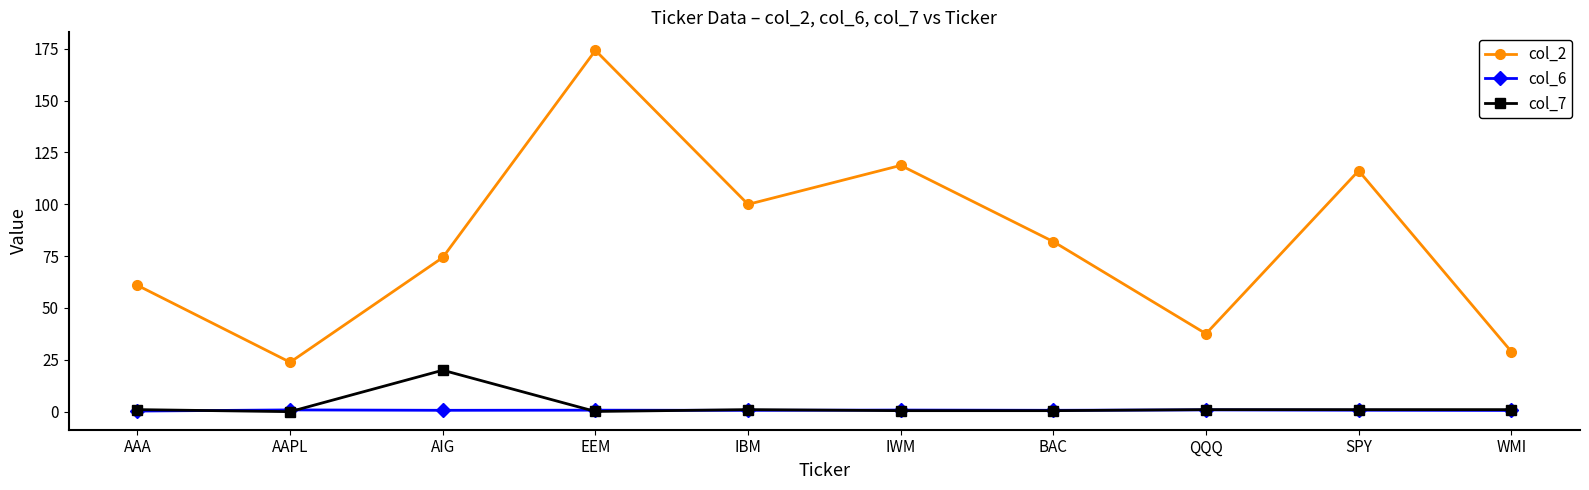

What is the label of the 2nd point from the left?

AAPL